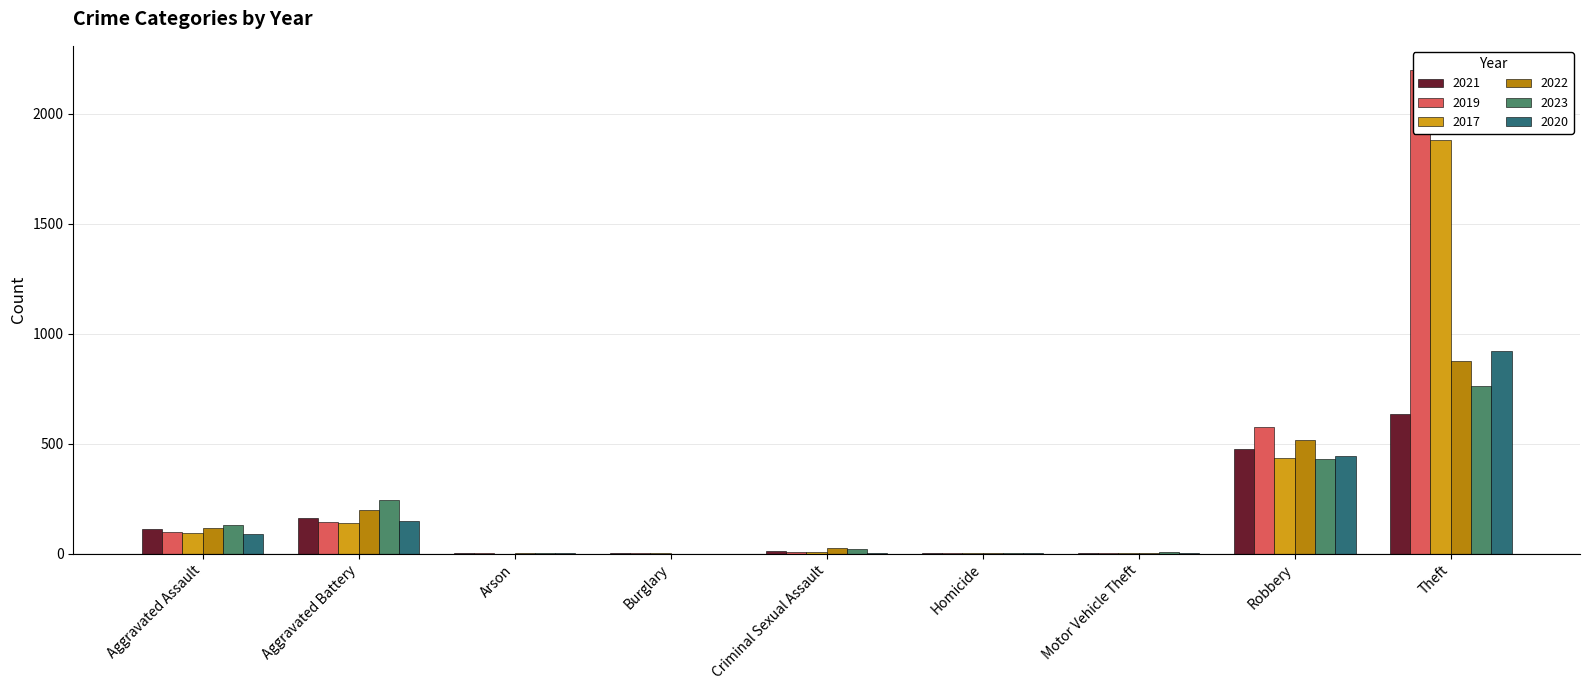

At Motor Vehicle Theft, list the series in order from largest to smallest.

2023, 2020, 2021, 2017, 2022, 2019